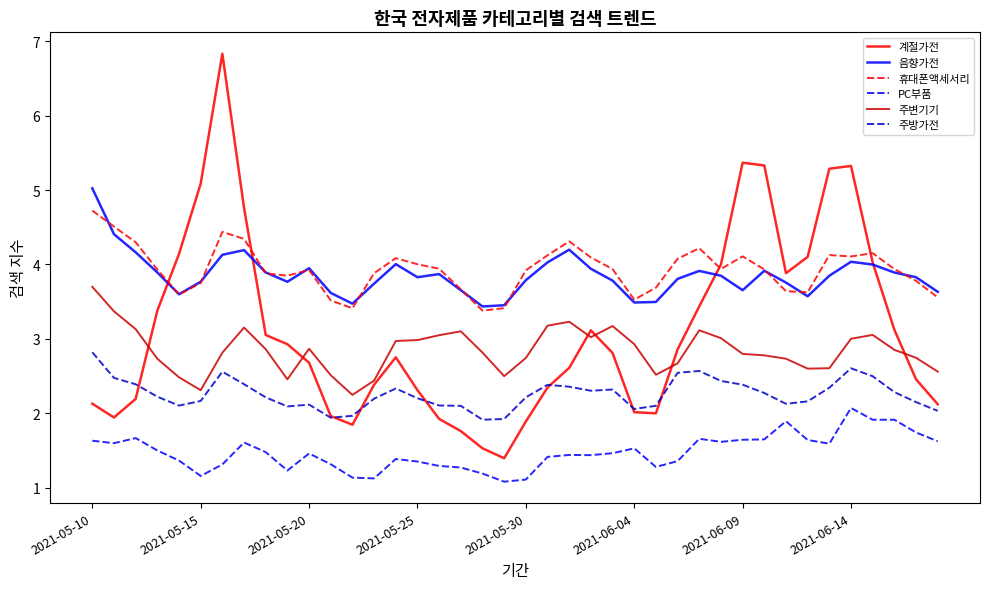

True or false: PC부품 and 음향가전 intersect in this chart.

False